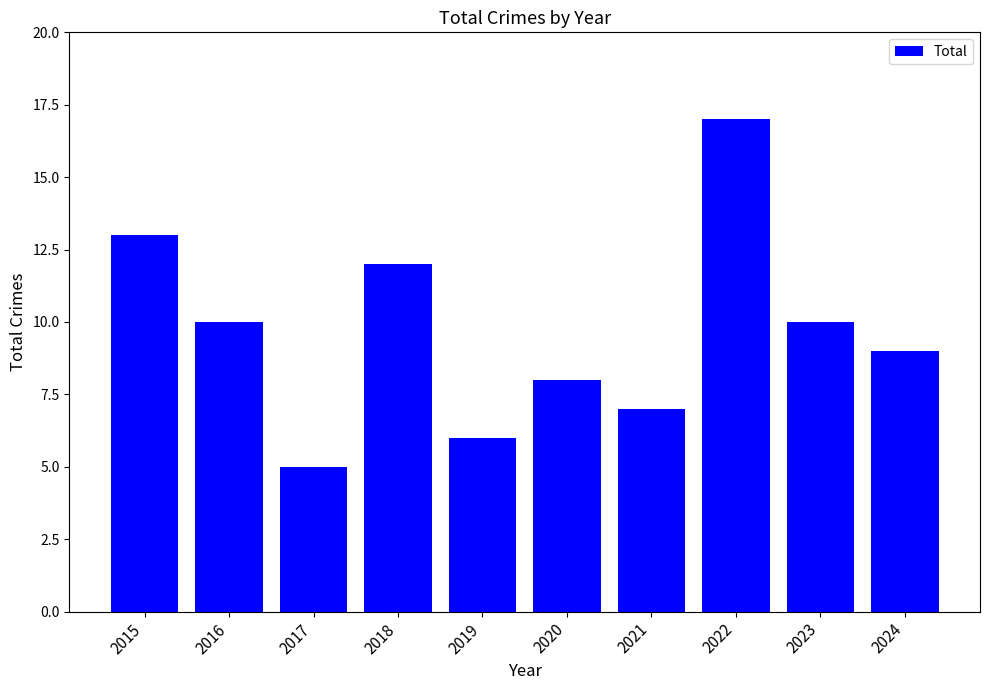

Between 2023 and 2021, which is larger?

2023